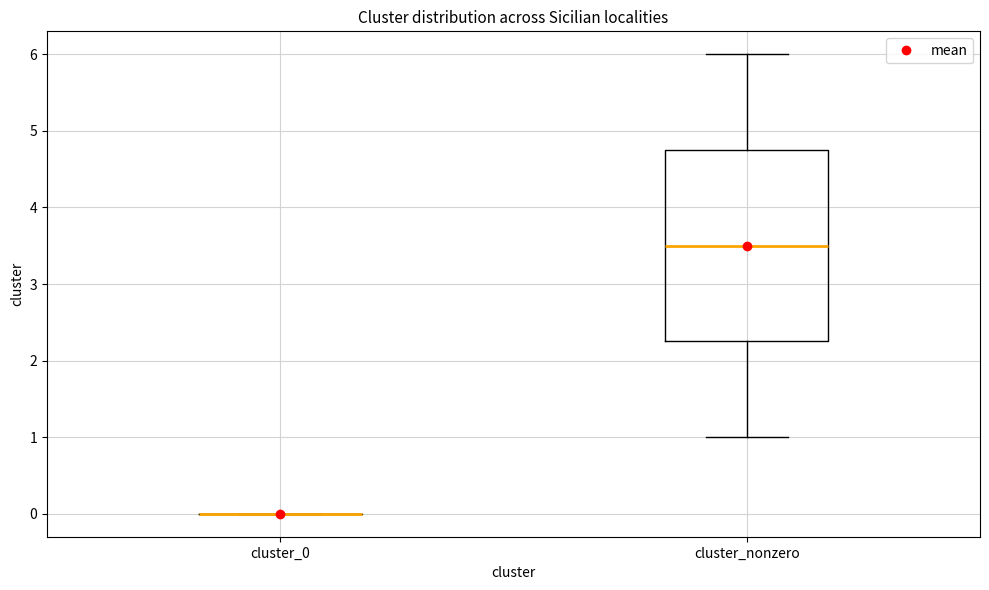

Reading left to right, transcribe this box plot: for each box, give where its median line is, the range the box spans, and where its two whiskers end, as read against the y-axis. The values are not printed on the chart, so give them approximately, as read against the axis.

cluster_0: box collapsed to a line at 0.0, whiskers 0.0 to 0.0
cluster_nonzero: median 3.5, box 2.3 to 4.8, whiskers 1.0 to 6.0